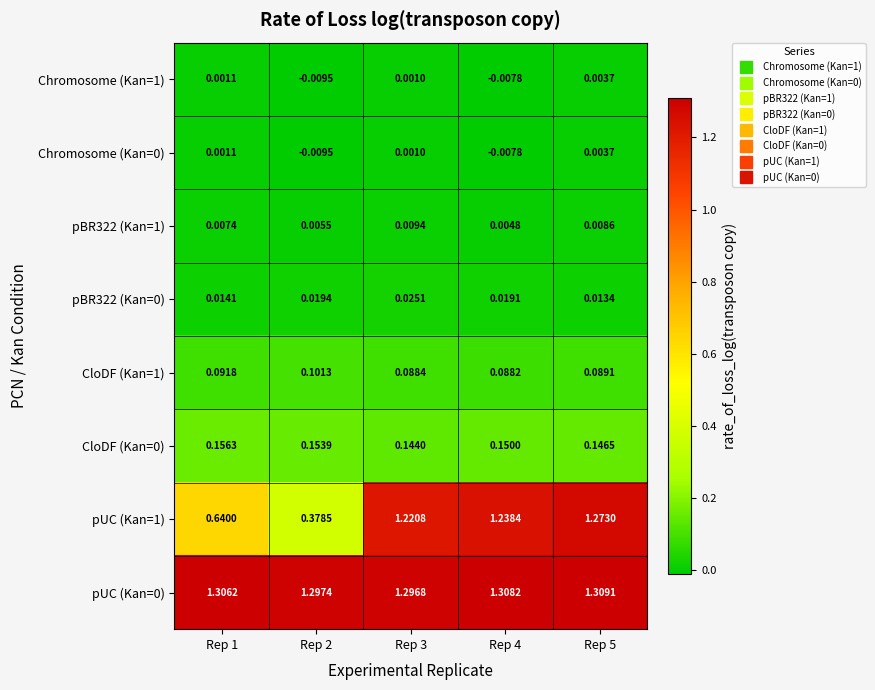

Is the value of pUC (Kan=0) at Rep 5 greater than the value of CloDF (Kan=0) at Rep 1?

Yes